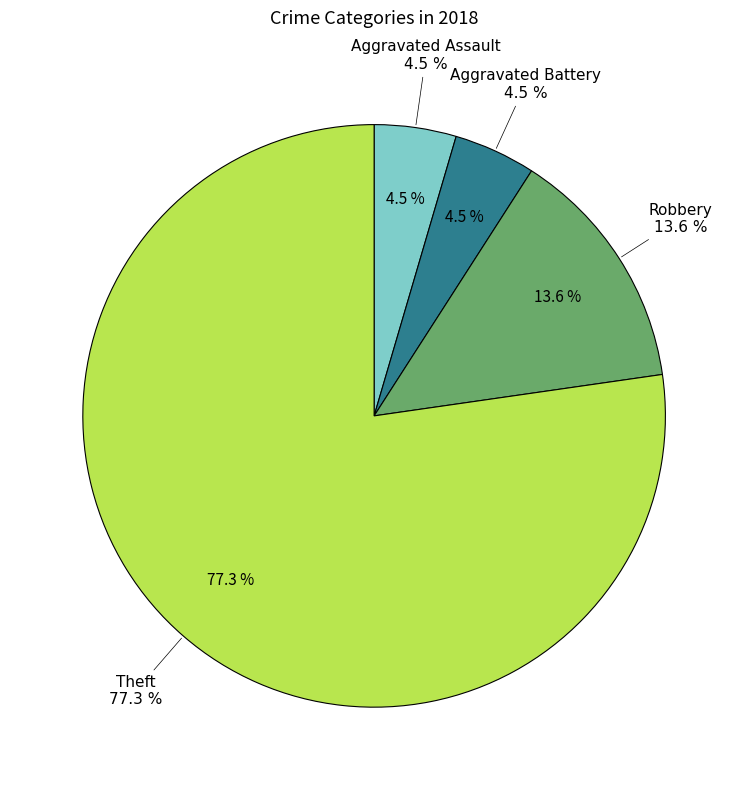

Do Theft and Robbery together represent more than half of the pie?

Yes